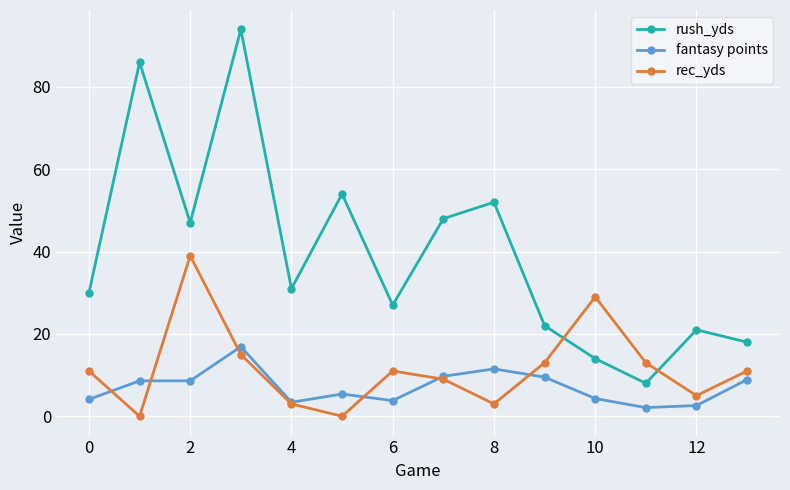

How many lines are shown in the chart?

3